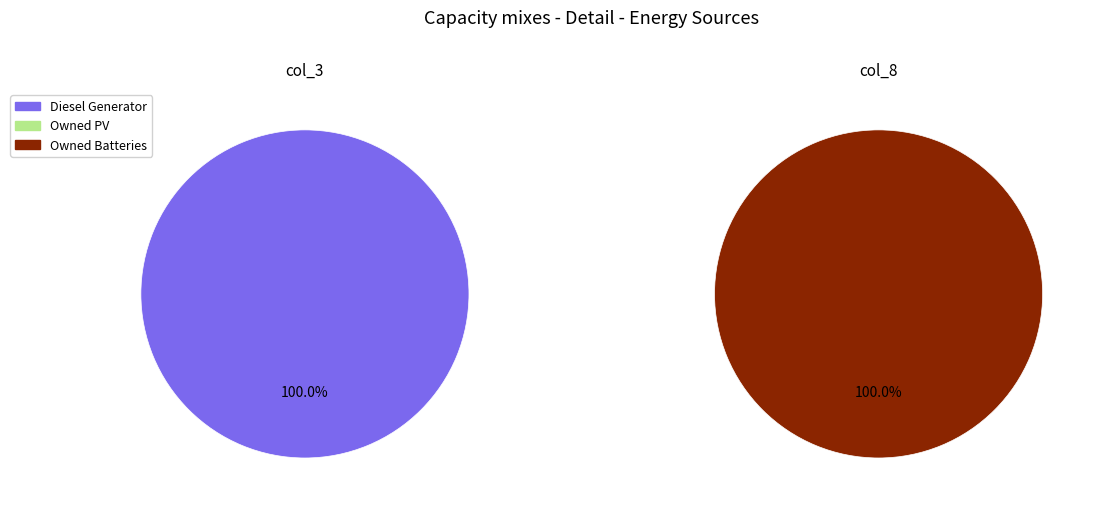

Which has a higher value, Owned Batteries or Owned PV?

Owned Batteries